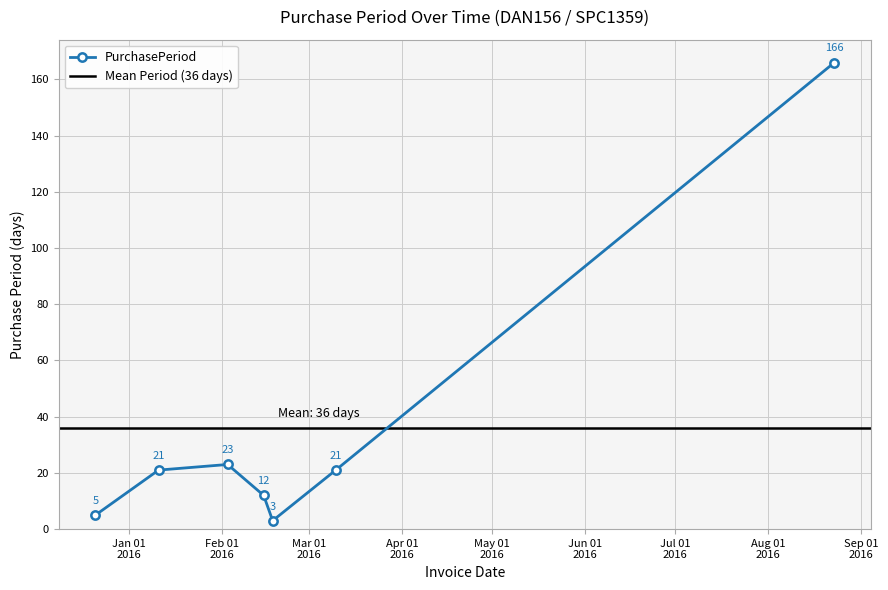

List the labels in order of value, largest first.

2016-08-23, 2016-02-03, 2016-01-11, 2016-03-10, 2016-02-15, 2015-12-21, 2016-02-18